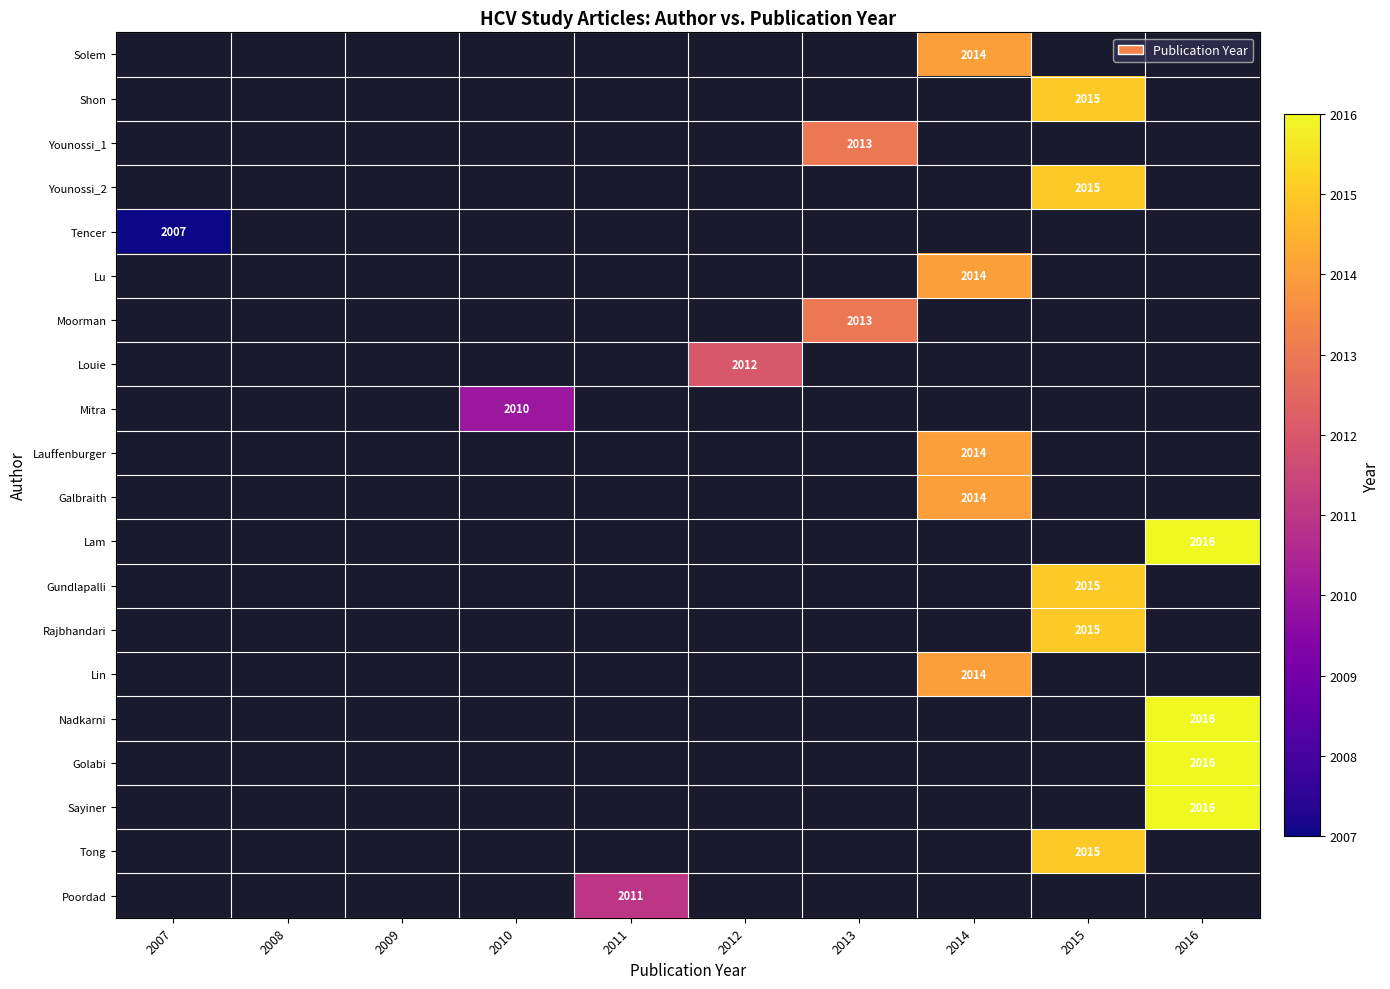

The Lam series shows 3026 at 2016. True or false?

False